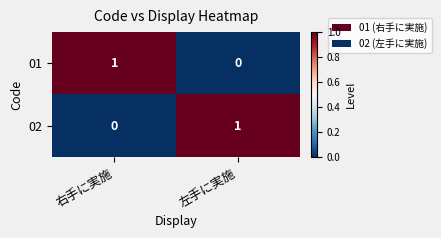

The 02 series shows 1 at 左手に実施. True or false?

True